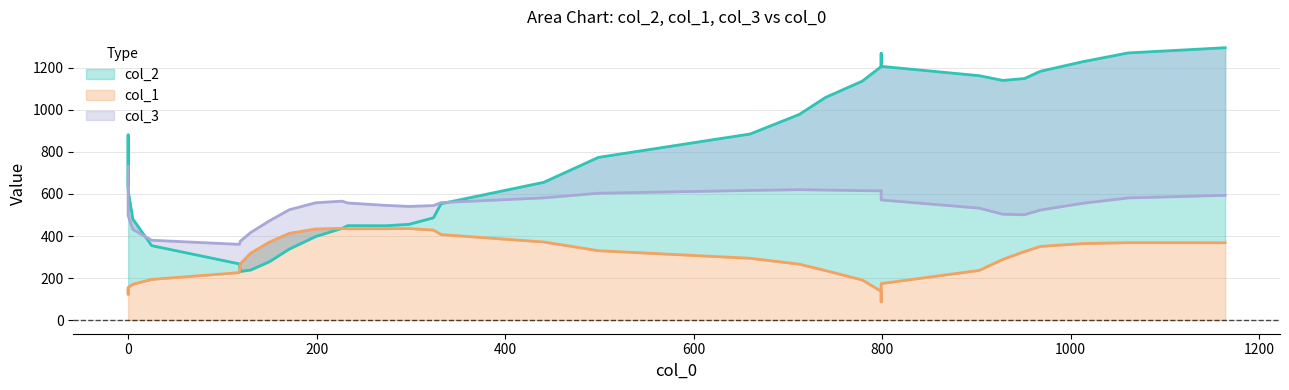

Is it true that col_3 equals 387 at 16?

True